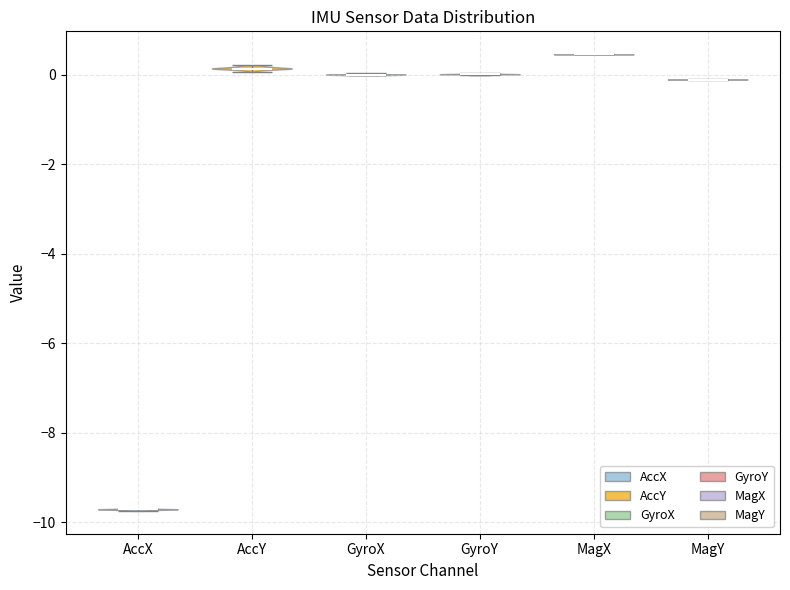

Reading left to right, read every violin against the y-axis: where its median line is, and the lowest and highest points it reaches. The values are not printed on the chart, so give them approximately, as read against the axis.

AccX: median line -9.8, lowest point -9.8, highest point -9.6
AccY: median line 0.2, lowest point 0.0, highest point 0.2
GyroX: median line 0.0, lowest point 0.0, highest point 0.0
GyroY: median line 0.0, lowest point 0.0, highest point 0.0
MagX: median line 0.4, lowest point 0.4, highest point 0.4
MagY: median line -0.2, lowest point -0.2, highest point -0.2